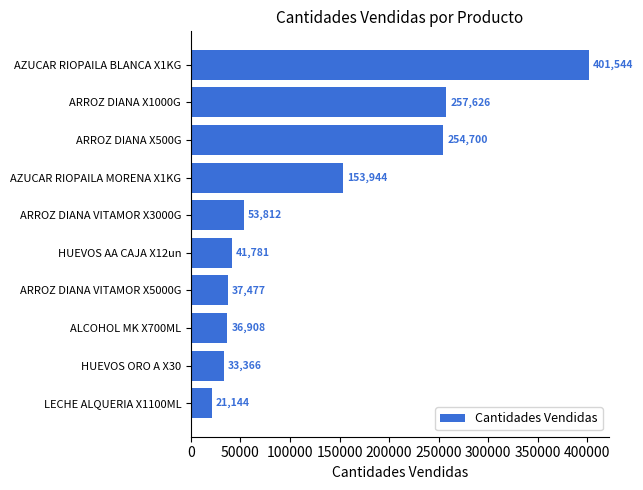

What is the average value?

129230